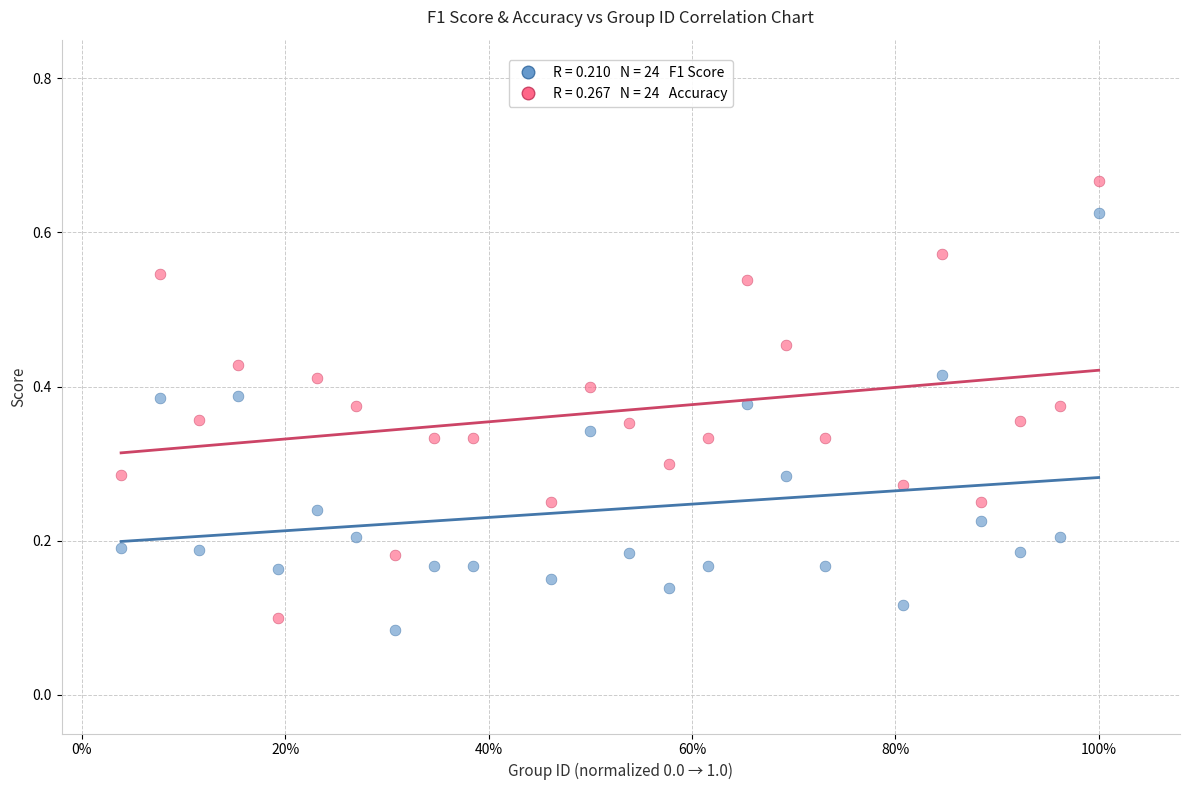

Count the number of points in this scatter plot.

48